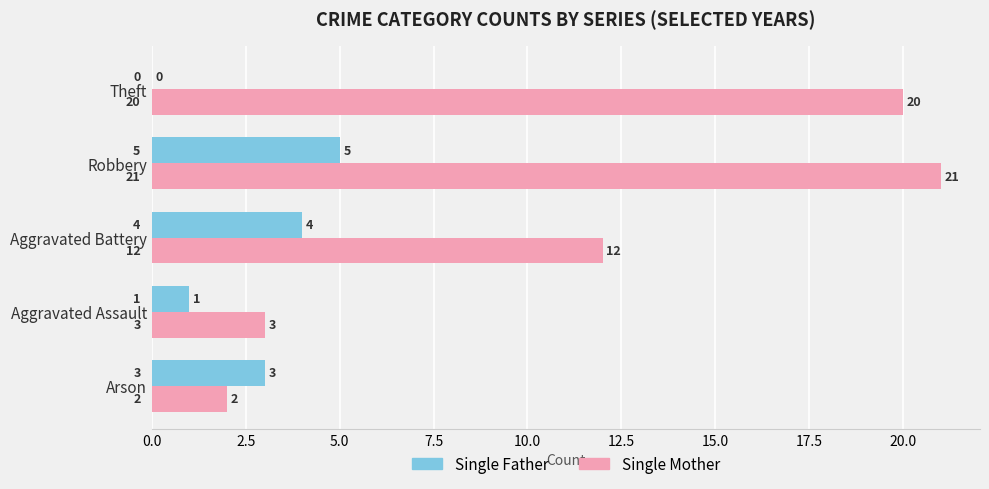

The Single Mother series shows 21 at Aggravated Battery. True or false?

False